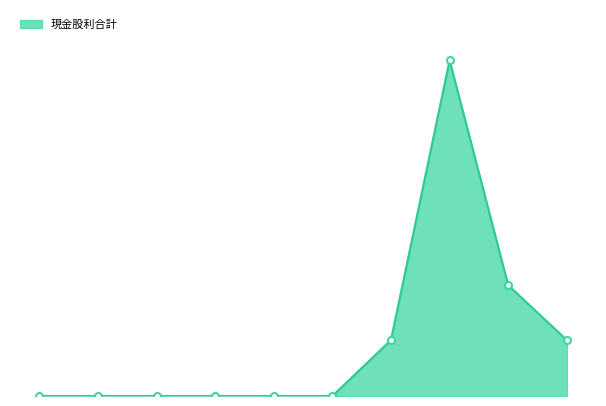

What is the greatest value displayed?

3.0